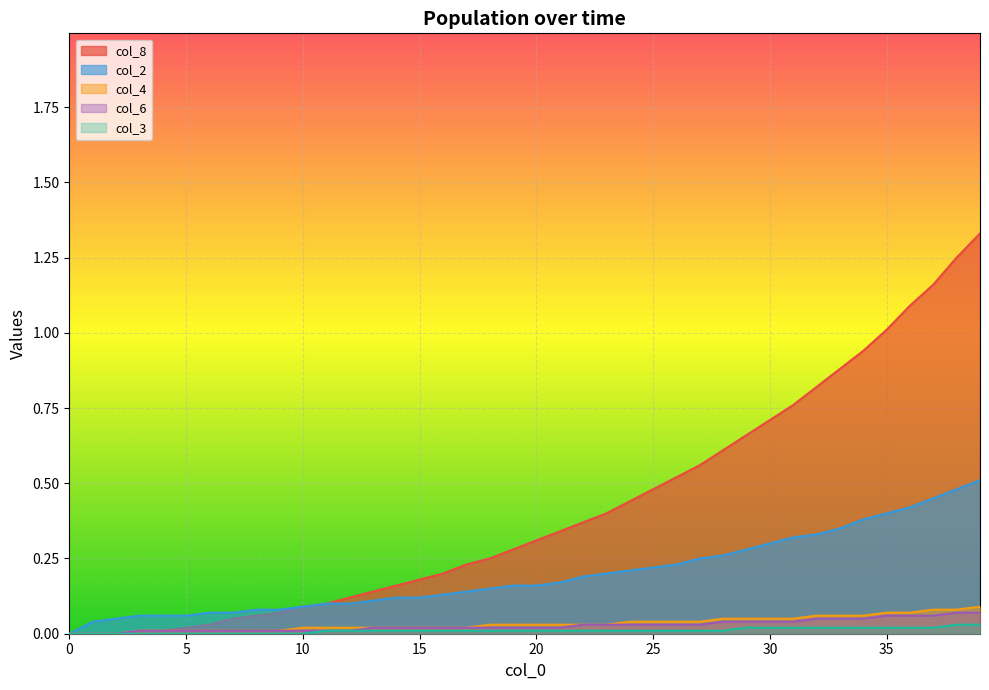

Between 10 and 30, which series saw the biggest shift?

col_8